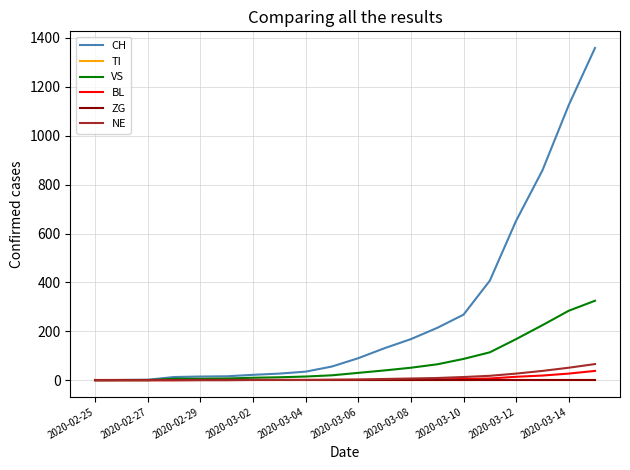

True or false: CH has more than 2 interior local peaks.

False